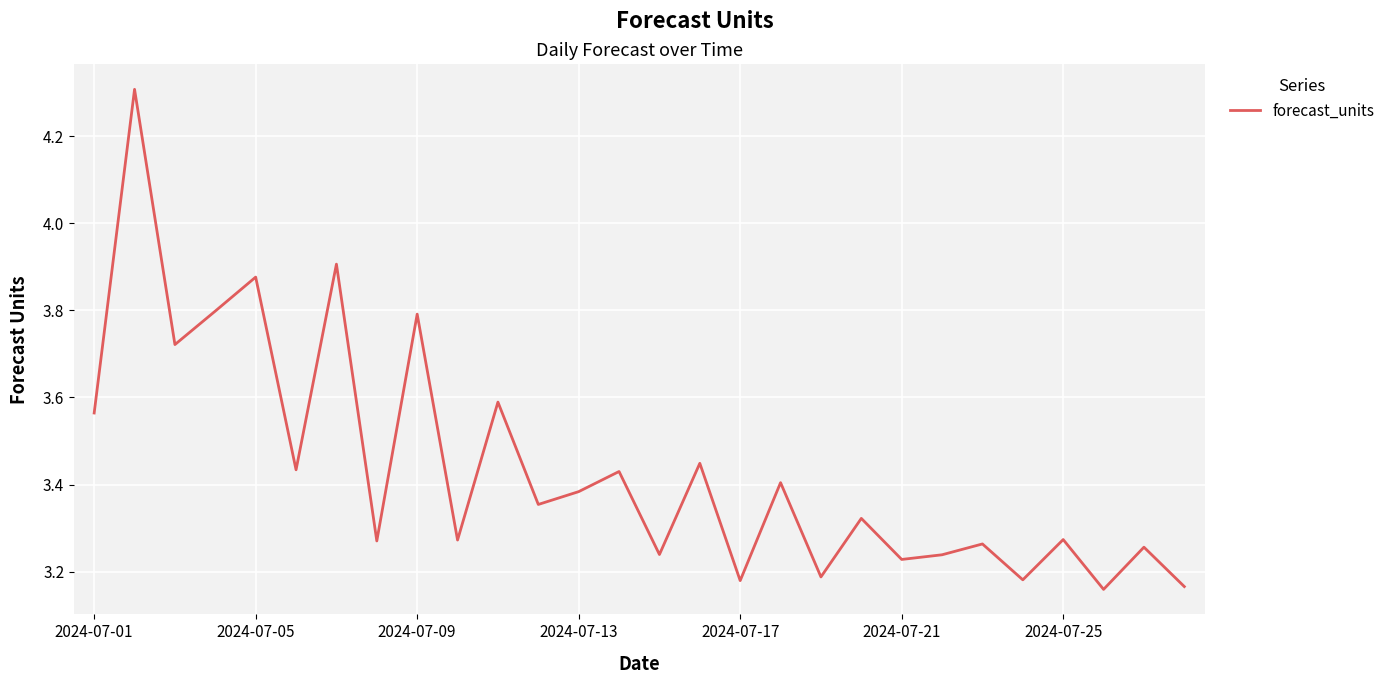

Is it true that the value at 2024-07-21 is 5.2?

False